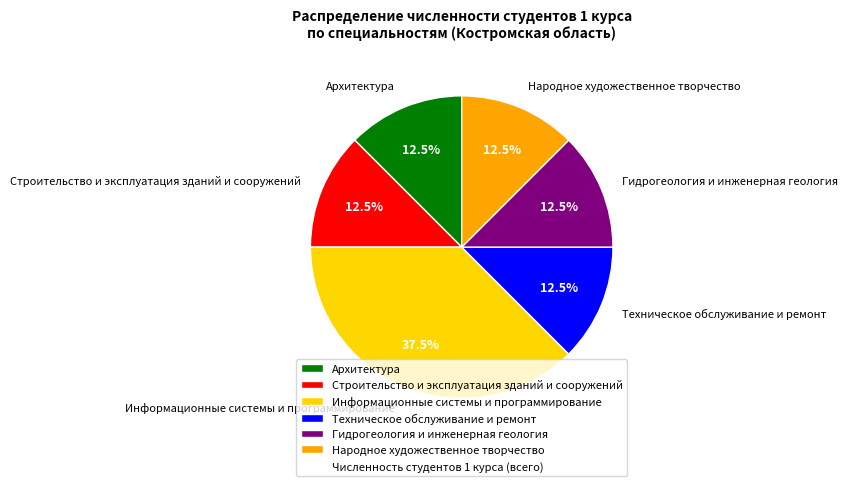

Combined, what portion of the pie is Архитектура and Информационные системы и программирование?

50.0%